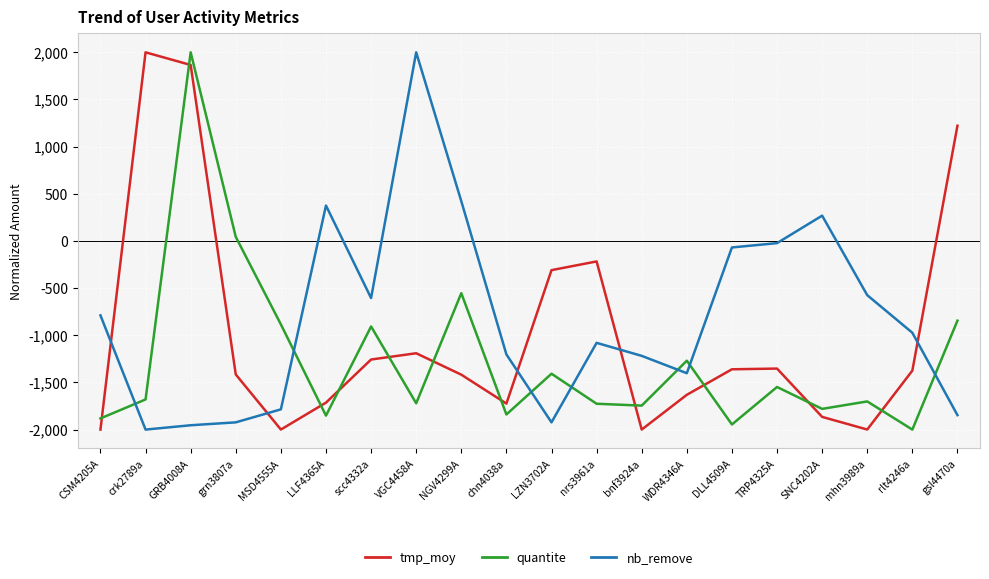

Where does the nb_remove series first go above -973?

CSM4205A